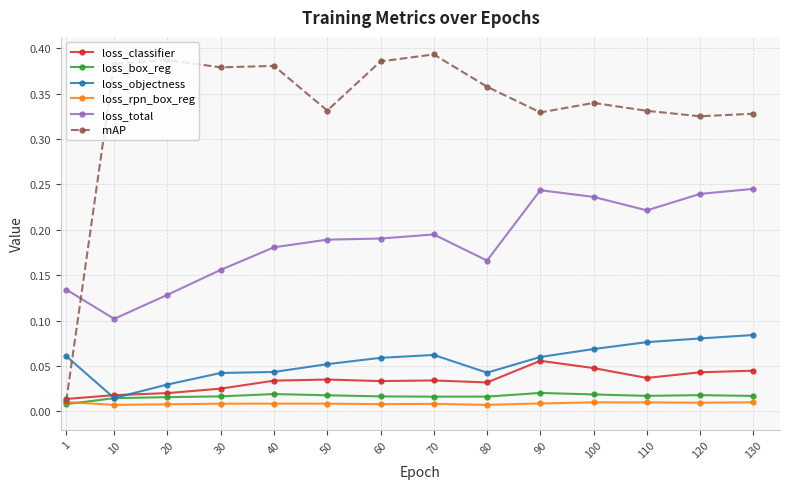

What are all the series names shown in the legend?

loss_classifier, loss_box_reg, loss_objectness, loss_rpn_box_reg, loss_total, mAP